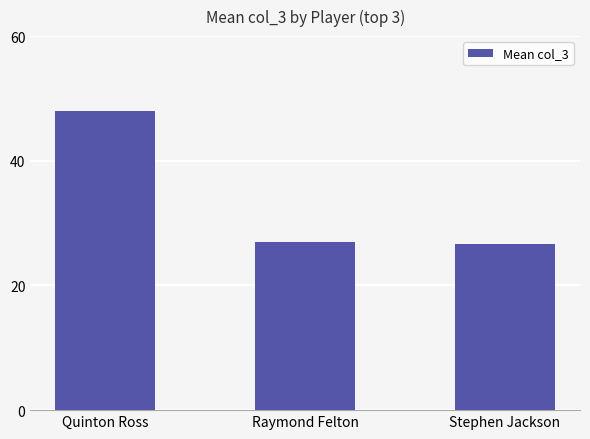

The value at Raymond Felton is 40.2. True or false?

False